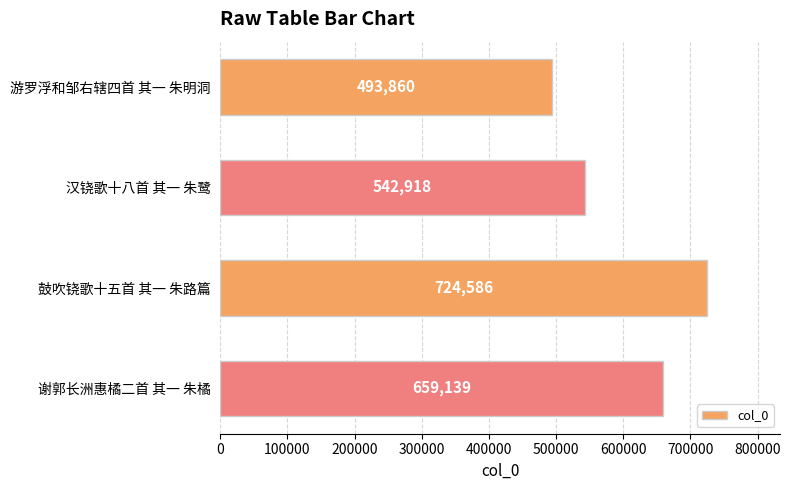

List the labels in order of value, smallest first.

游罗浮和邹右辖四首 其一 朱明洞, 汉铙歌十八首 其一 朱鹭, 谢郭长洲惠橘二首 其一 朱橘, 鼓吹铙歌十五首 其一 朱路篇